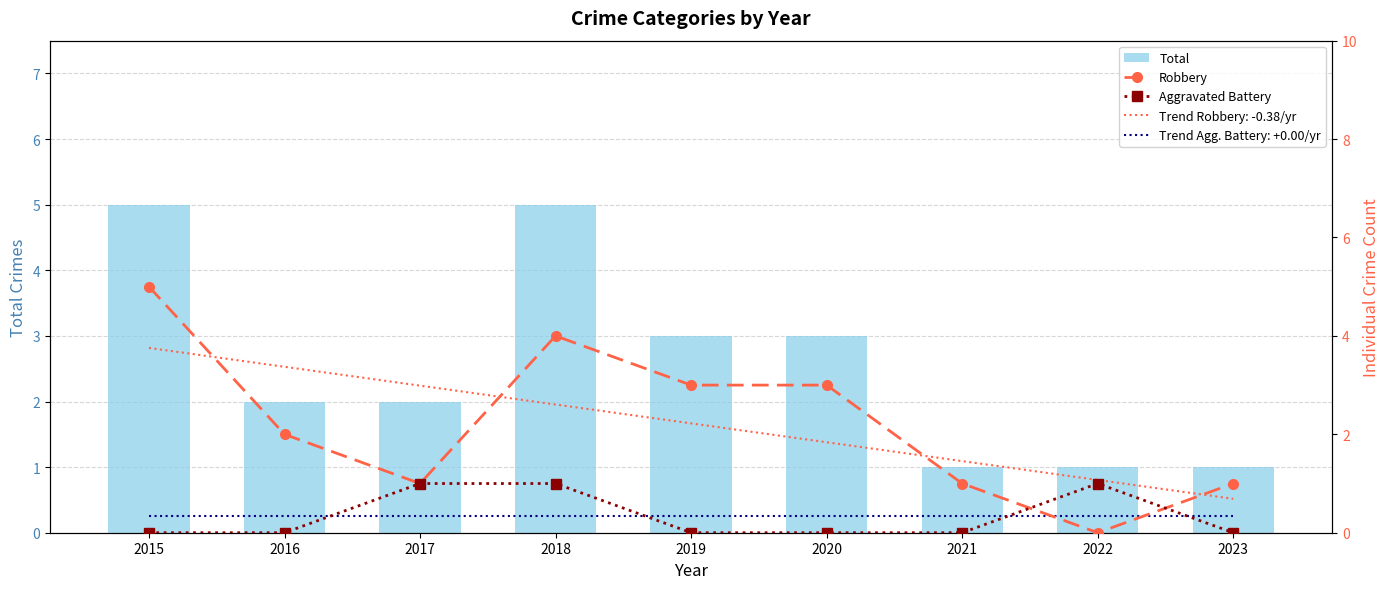

What is the sum of all Total values?

23